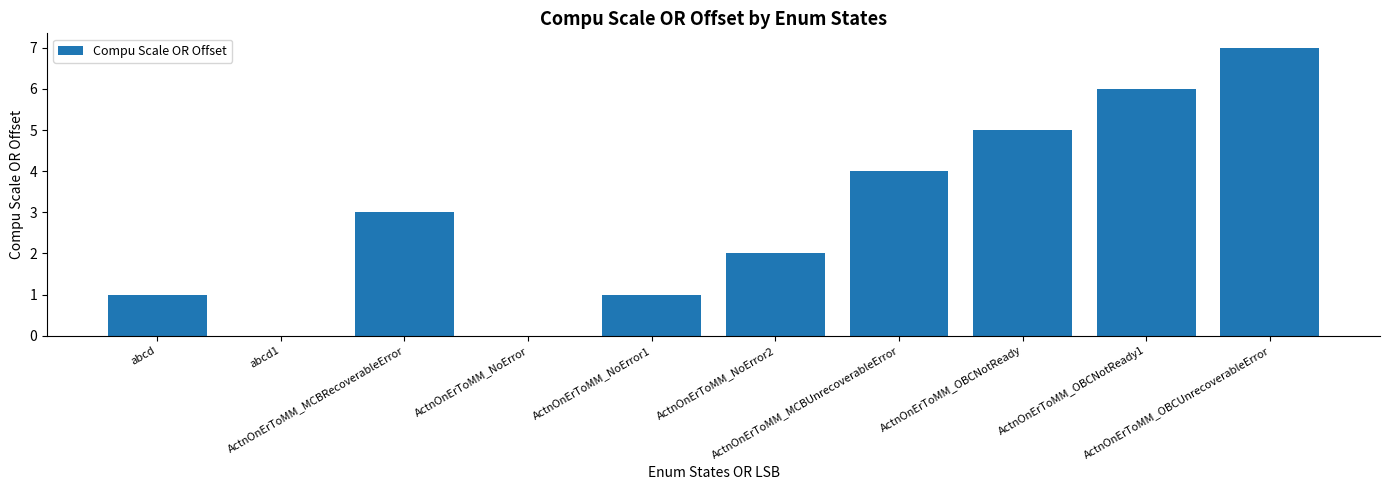

What is the maximum value shown in the chart?

7